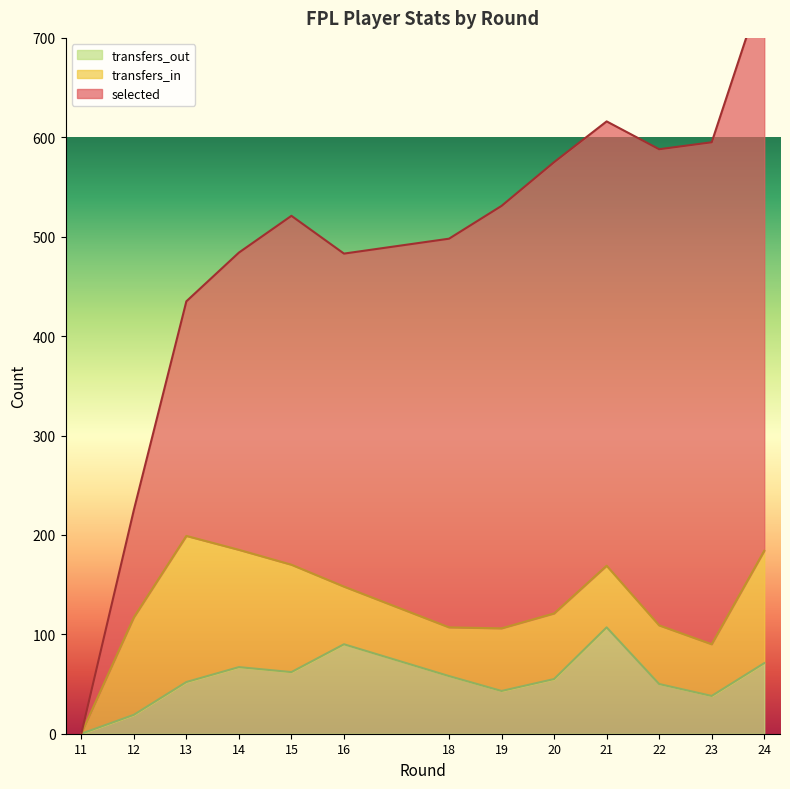

True or false: transfers_out has more than 0 points higher than both neighbors.

True